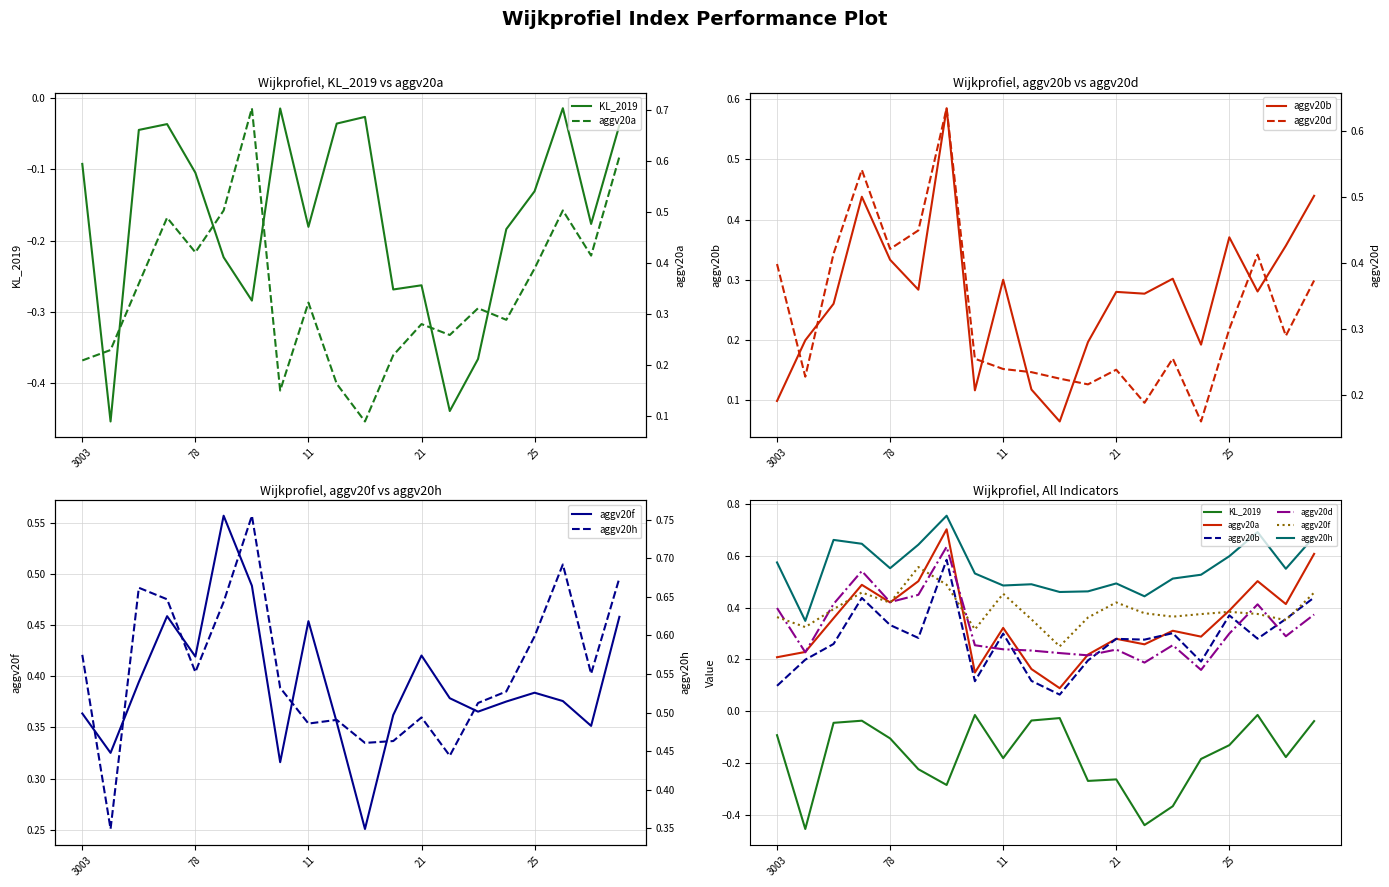

Read the aggv20a value at 7.

0.1